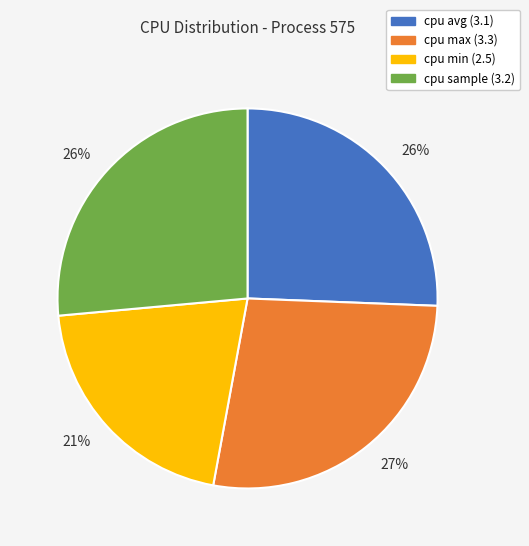

To the nearest percent, what is the average slice percentage?

25%